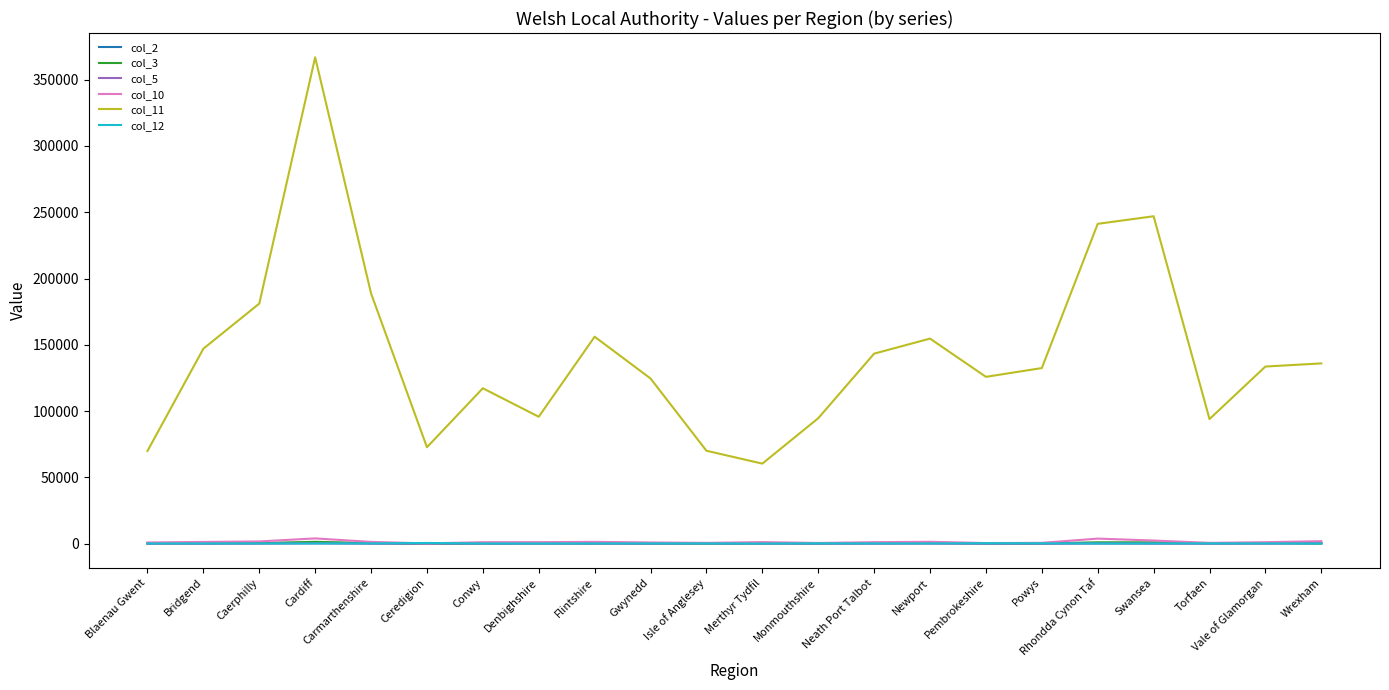

Does the chart have visible grid lines?

No